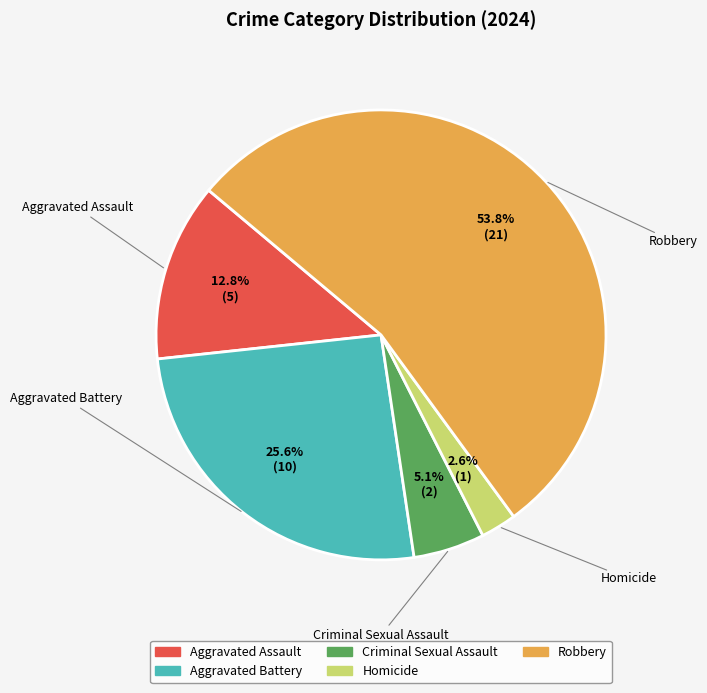

Does Homicide represent more than half of the total?

No